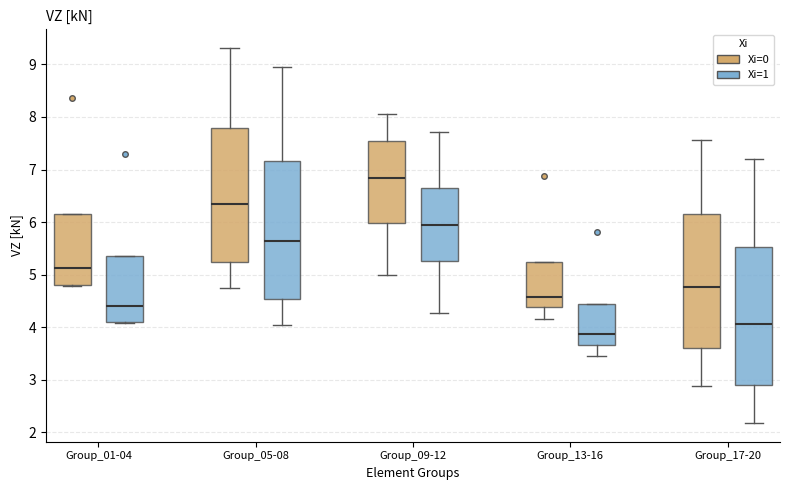

Reading left to right, read every box against the y-axis: the position of its median line, the range the box covers, and the ends of its whiskers. The values are not printed on the chart, so give them approximately, as read against the axis.

Group_01-04 (Xi=0): median 5.1, box 4.8 to 6.2, whiskers 4.8 to 6.2
Group_01-04 (Xi=1): median 4.4, box 4.1 to 5.4, whiskers 4.1 to 5.4
Group_05-08 (Xi=0): median 6.3, box 5.2 to 7.8, whiskers 4.8 to 9.3
Group_05-08 (Xi=1): median 5.6, box 4.5 to 7.2, whiskers 4.0 to 9.0
Group_09-12 (Xi=0): median 6.8, box 6.0 to 7.5, whiskers 5.0 to 8.1
Group_09-12 (Xi=1): median 5.9, box 5.3 to 6.7, whiskers 4.3 to 7.7
Group_13-16 (Xi=0): median 4.6, box 4.4 to 5.2, whiskers 4.2 to 5.2
Group_13-16 (Xi=1): median 3.9, box 3.7 to 4.4, whiskers 3.4 to 4.4
Group_17-20 (Xi=0): median 4.8, box 3.6 to 6.2, whiskers 2.9 to 7.6
Group_17-20 (Xi=1): median 4.1, box 2.9 to 5.5, whiskers 2.2 to 7.2